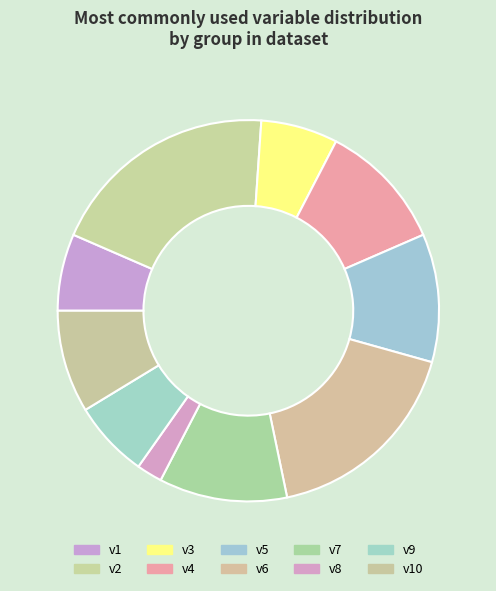

Between v5 and v3, which is larger?

v5